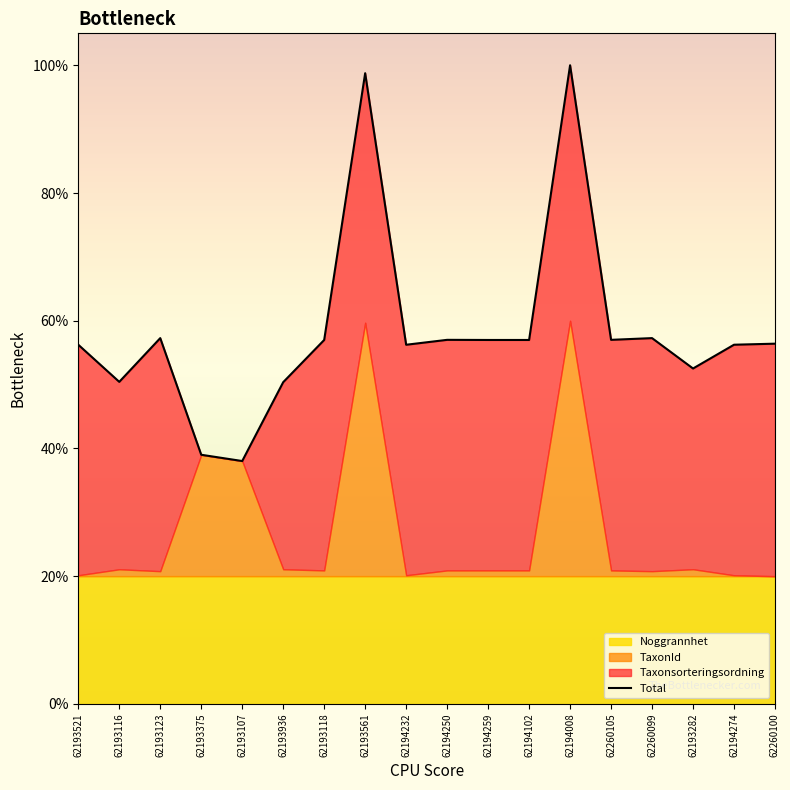

At which label does the data first exceed 142?

62193123